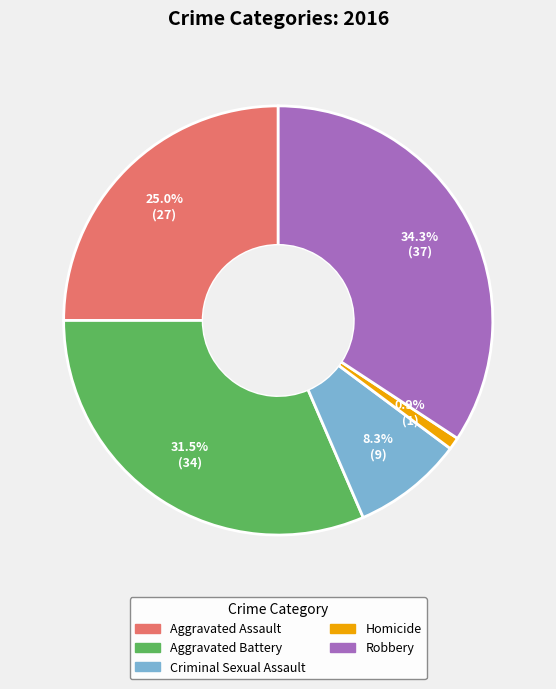

Do Robbery and Homicide together represent more than half of the pie?

No